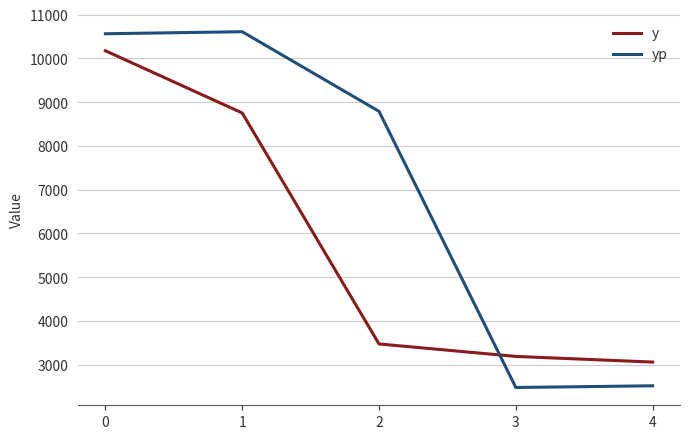

What is the highest value of the yp series?

10608.0